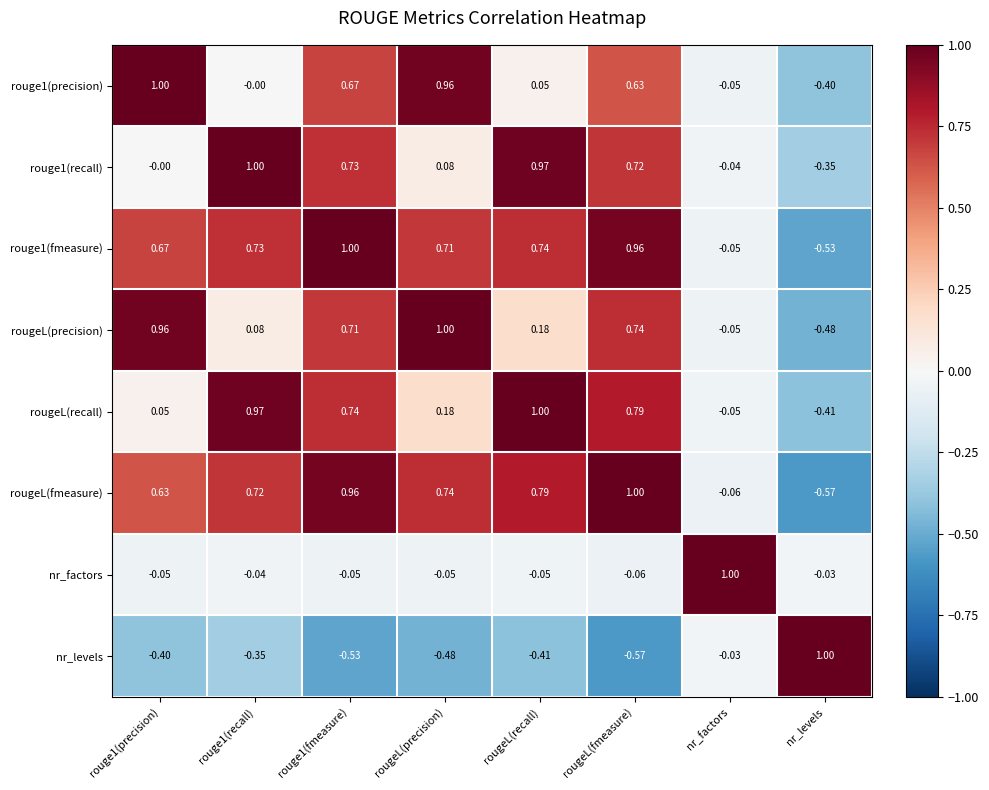

Is the value of rougeL(fmeasure) at rouge1(precision) greater than the value of nr_factors at rougeL(precision)?

Yes